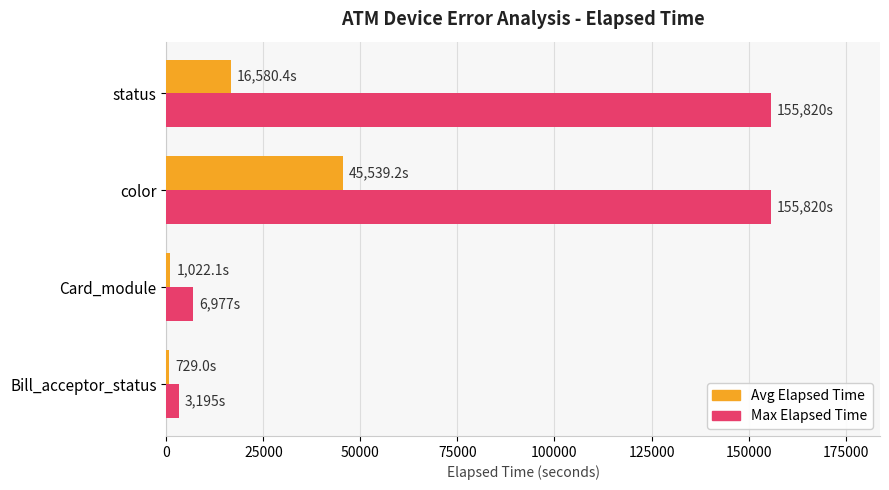

At color, list the series in order from smallest to largest.

Avg Elapsed Time, Max Elapsed Time